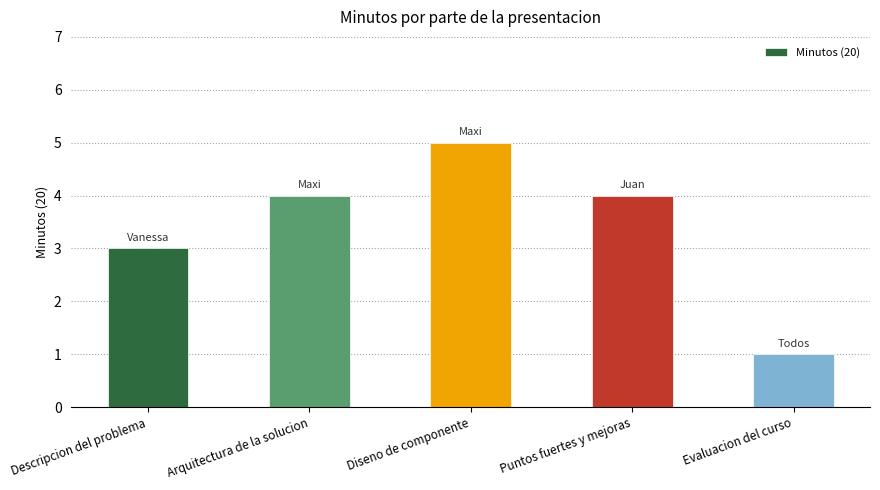

True or false: the data shows 7 at Diseno de componente.

False